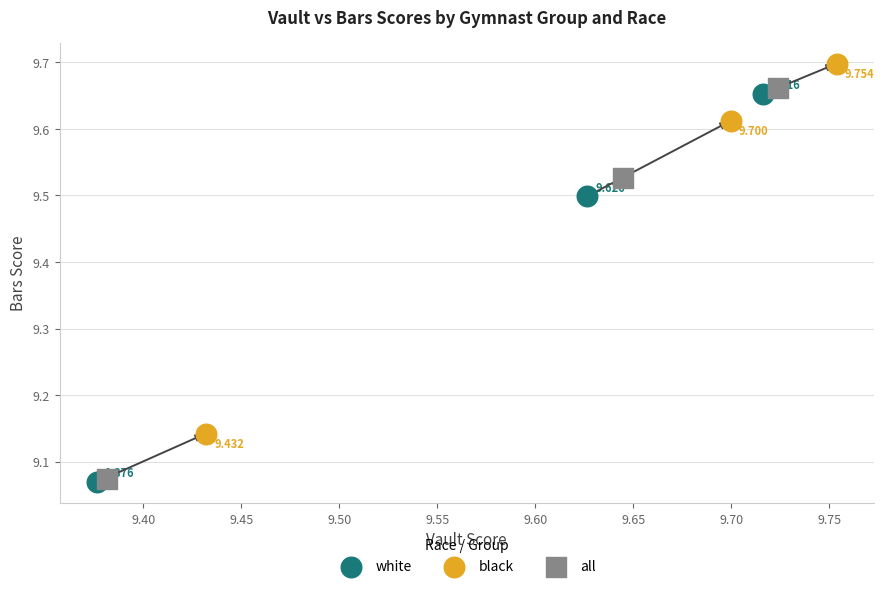

Which series has the widest spread of Y values?

all